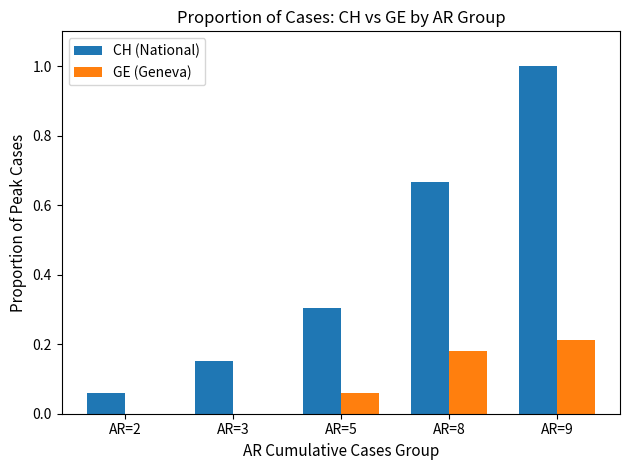

How many categories are shown in the chart?

5